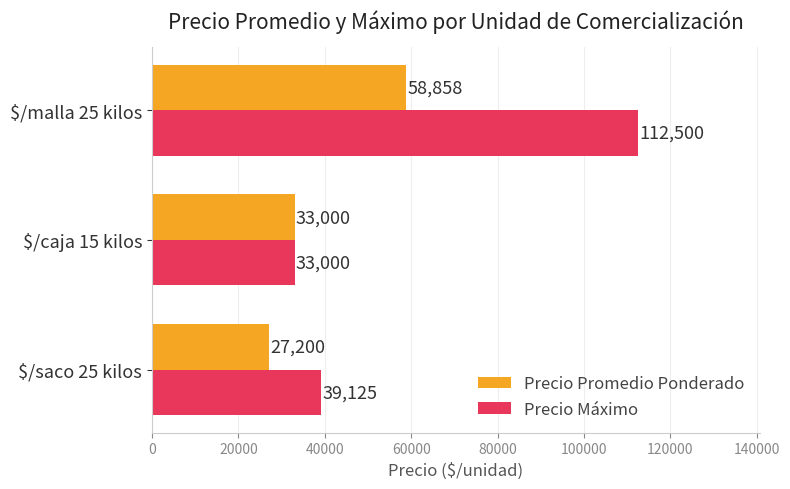

Rank the categories by Precio Promedio Ponderado value from highest to lowest.

$/malla 25 kilos, $/caja 15 kilos, $/saco 25 kilos